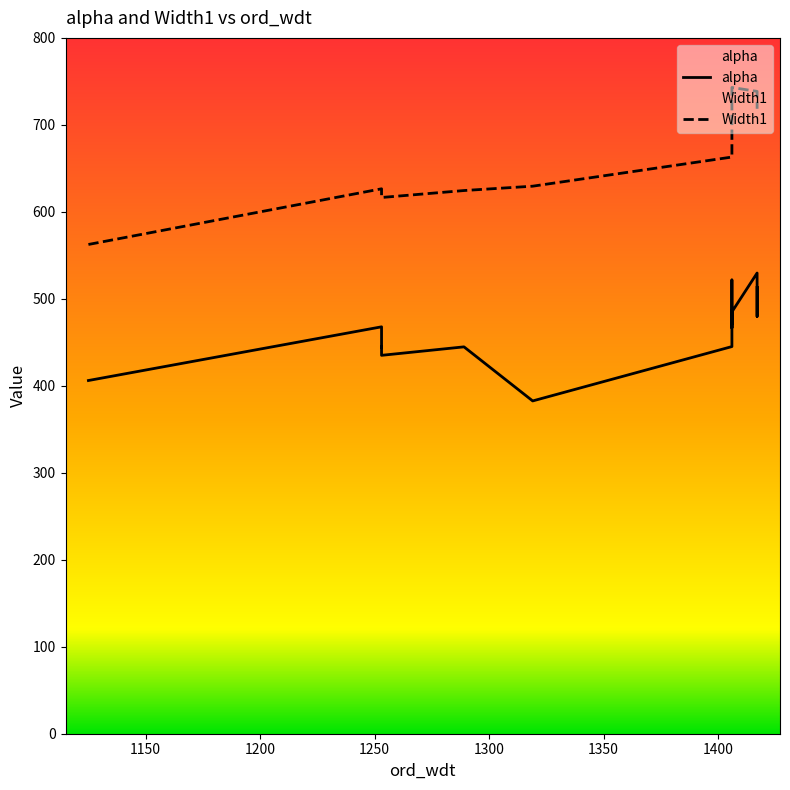

List the series in order of their peak value, lowest first.

alpha, Width1